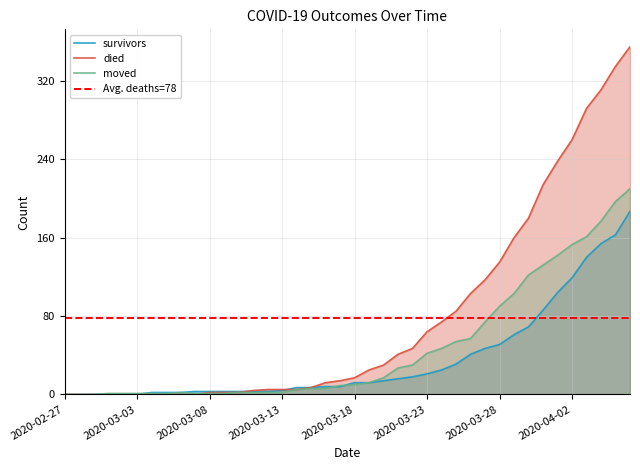

Rank the categories by died value from highest to lowest.

2020-04-06, 2020-04-05, 2020-04-04, 2020-04-03, 2020-04-02, 2020-04-01, 2020-03-31, 2020-03-30, 2020-03-29, 2020-03-28, 2020-03-27, 2020-03-26, 2020-03-25, 2020-03-24, 2020-03-23, 2020-03-22, 2020-03-21, 2020-03-20, 2020-03-19, 2020-03-18, 2020-03-17, 2020-03-16, 2020-03-15, 2020-03-12, 2020-03-13, 2020-03-14, 2020-03-11, 2020-03-08, 2020-03-09, 2020-03-10, 2020-02-27, 2020-02-28, 2020-02-29, 2020-03-01, 2020-03-02, 2020-03-03, 2020-03-04, 2020-03-05, 2020-03-06, 2020-03-07